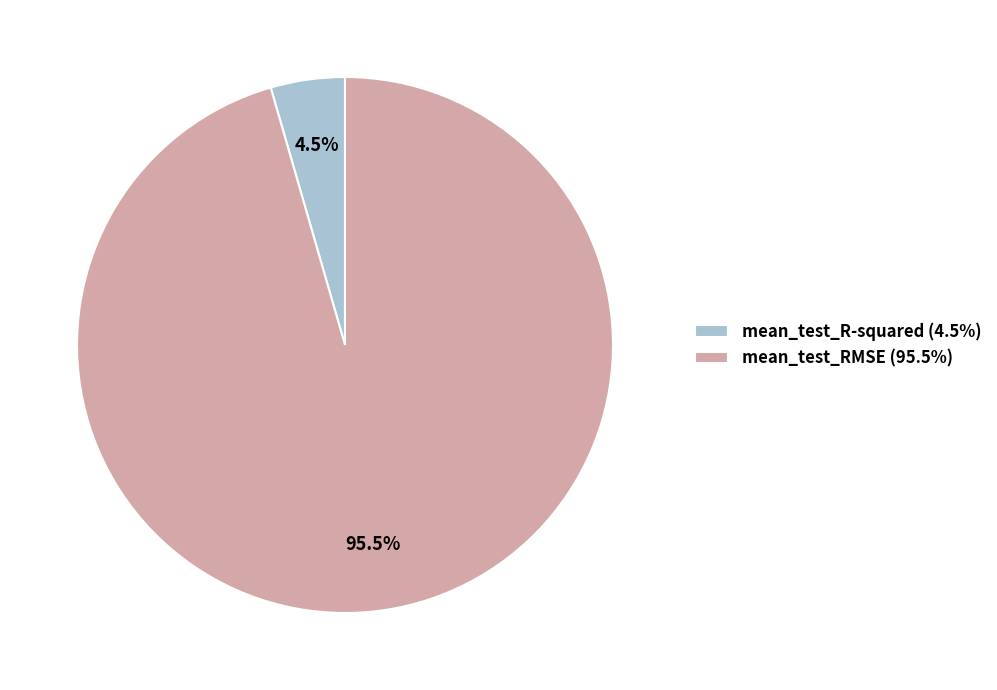

To the nearest percent, what is the difference between the mean_test_RMSE and mean_test_R-squared slice percentages?

91%